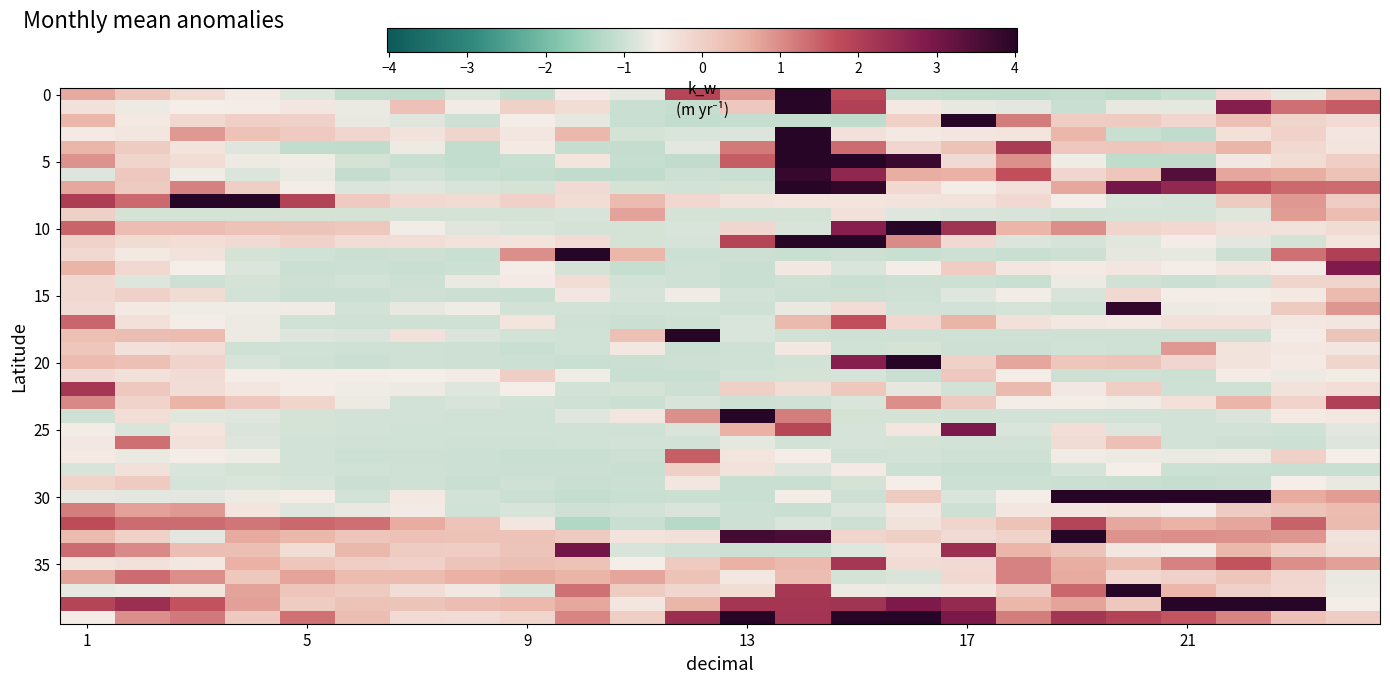

Count the number of data series in this chart.

40